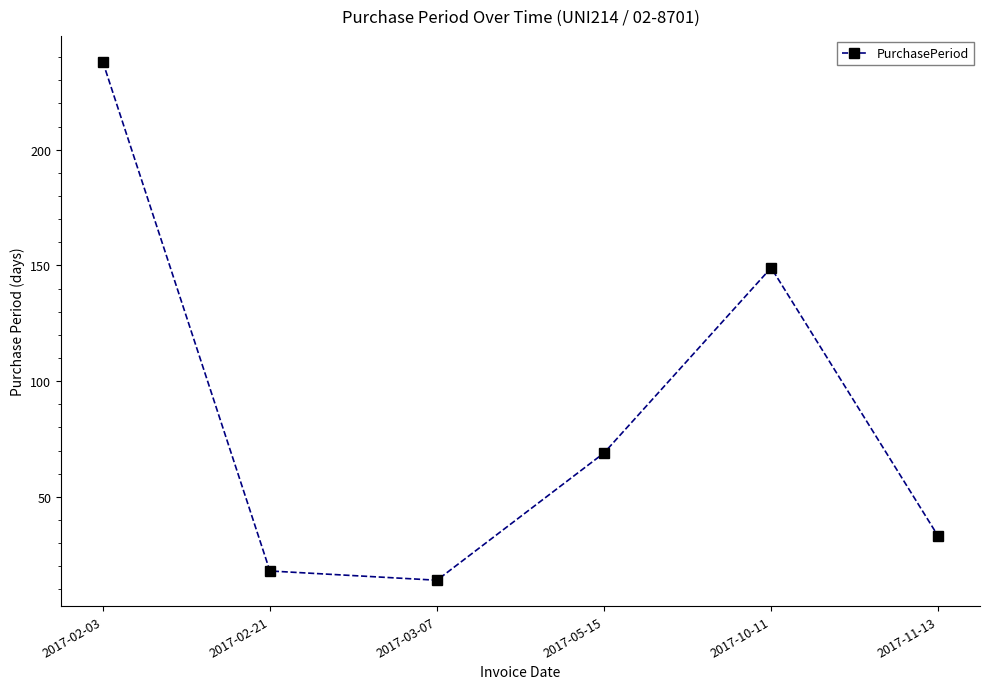

Where does the data first go above 69?

2017-02-03